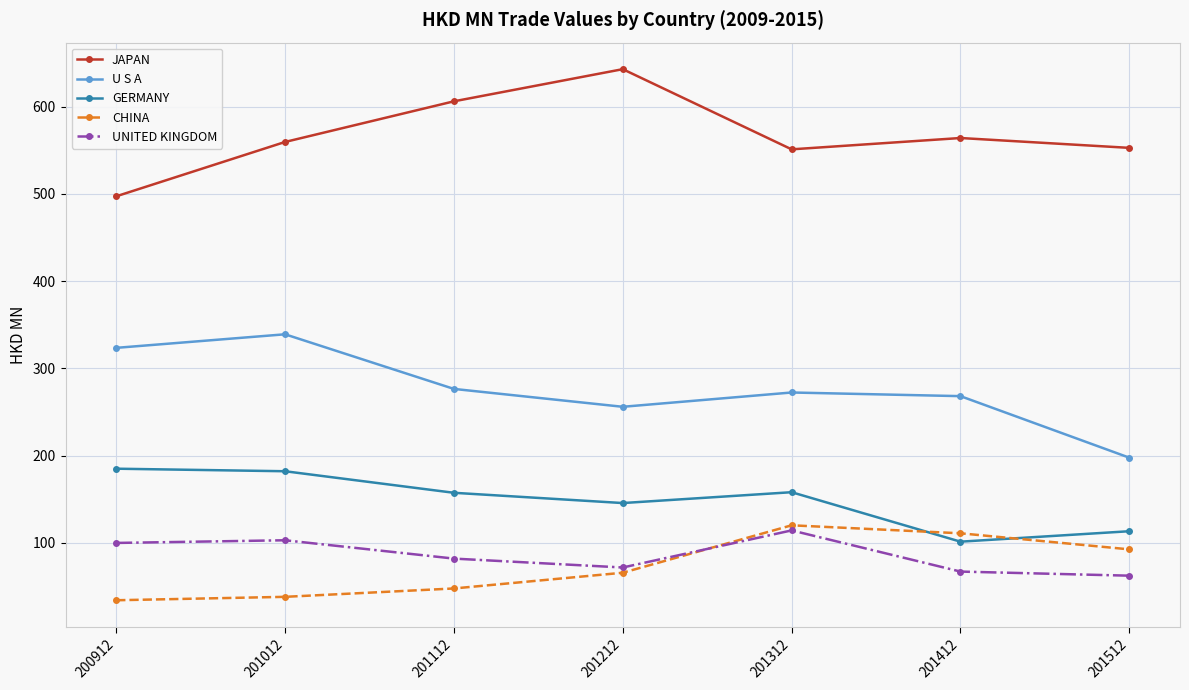

Read the CHINA value at 201512.

92.4